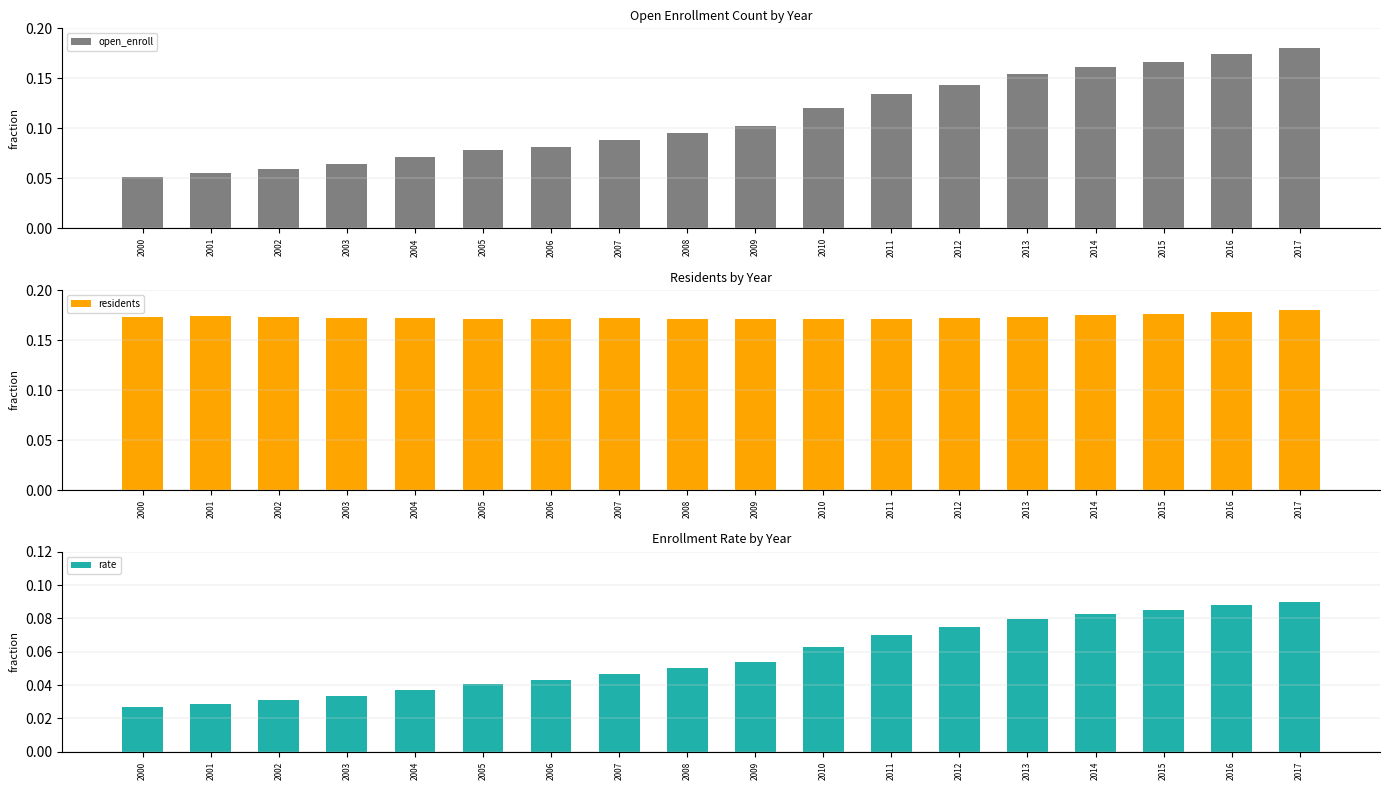

Rank the series by their average value, from highest to lowest.

residents, open_enroll, rate